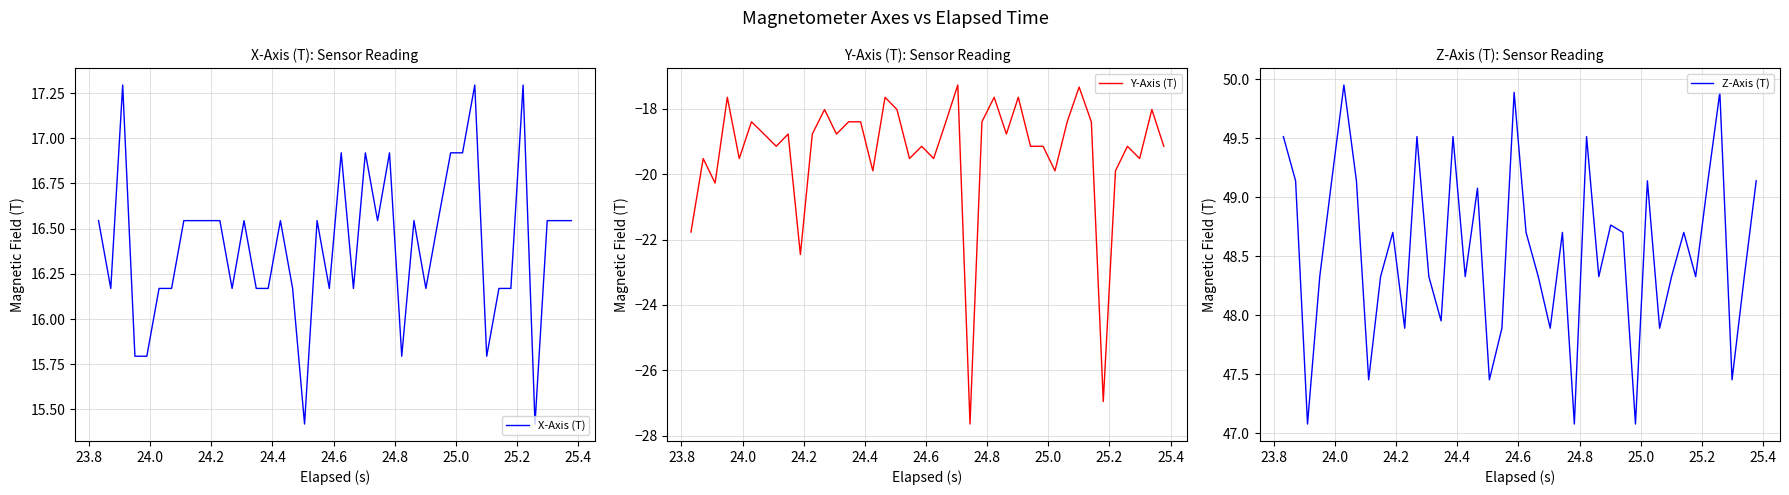

The value of Y-Axis (T) at 24.8 is -25.3. True or false?

False